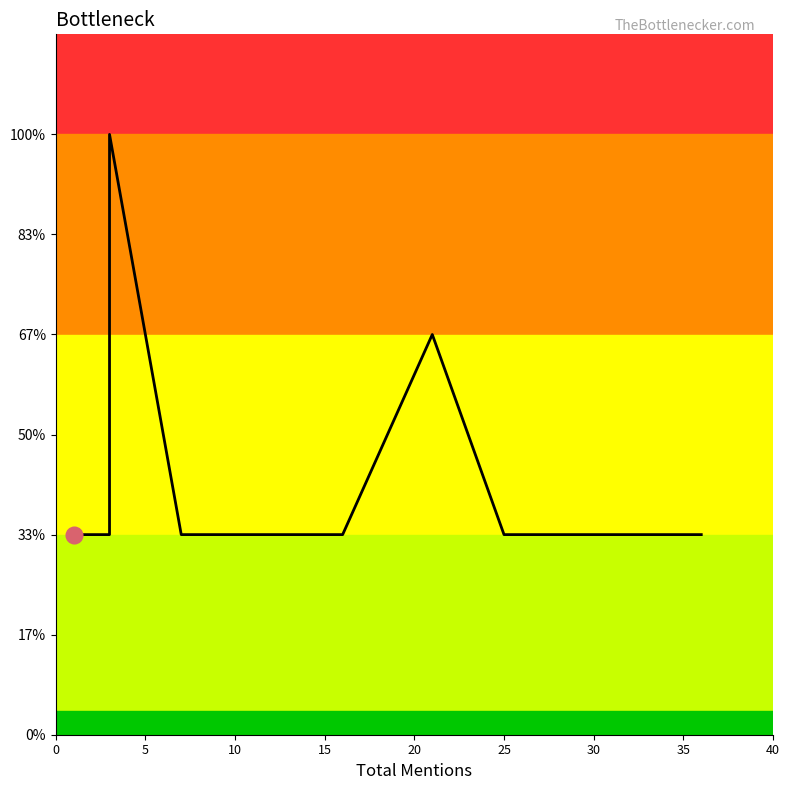

Approximately how many times larger is the value at 5 compared to 25?

1.0